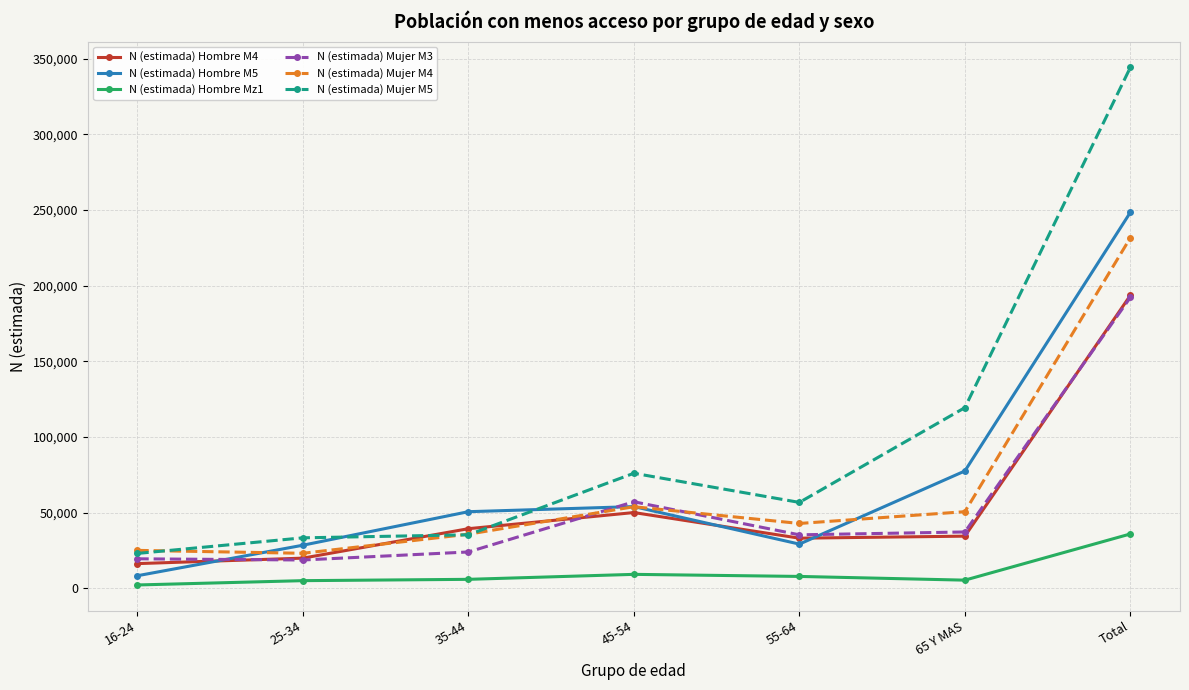

What position from the left is 65 Y MAS?

6